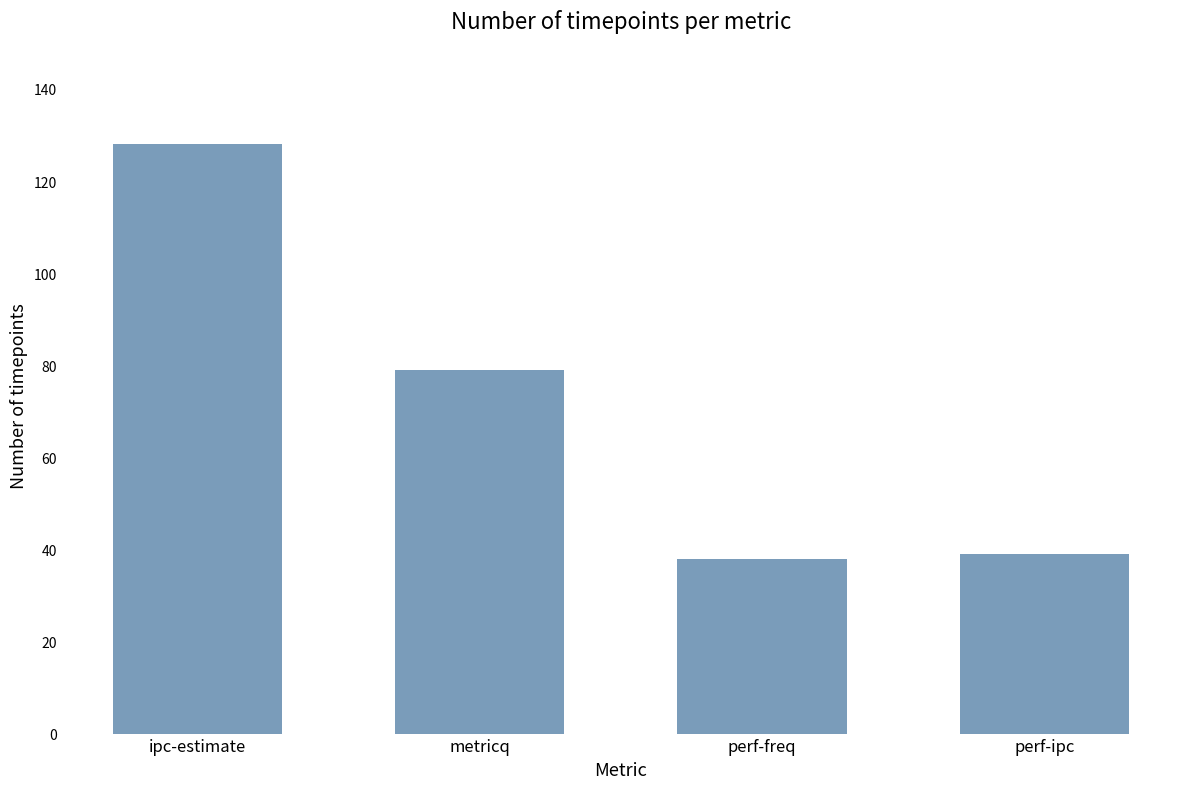

What position from the right is metricq?

3